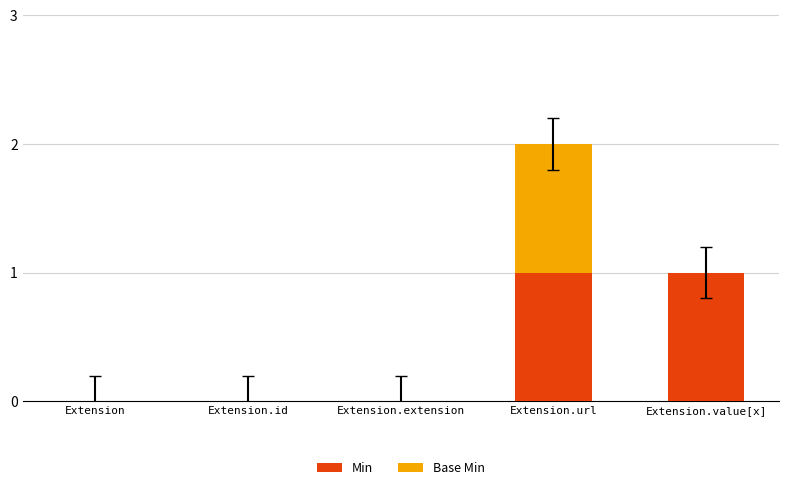

Reading right to left, list the values for the Min series.

Extension.value[x]=1	Extension.url=1	Extension.extension=0	Extension.id=0	Extension=0